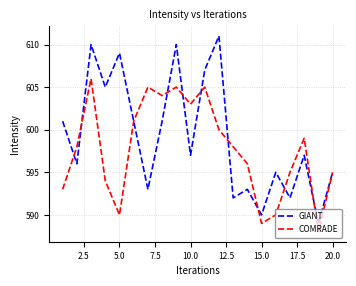

What is the minimum value shown in the chart?

588